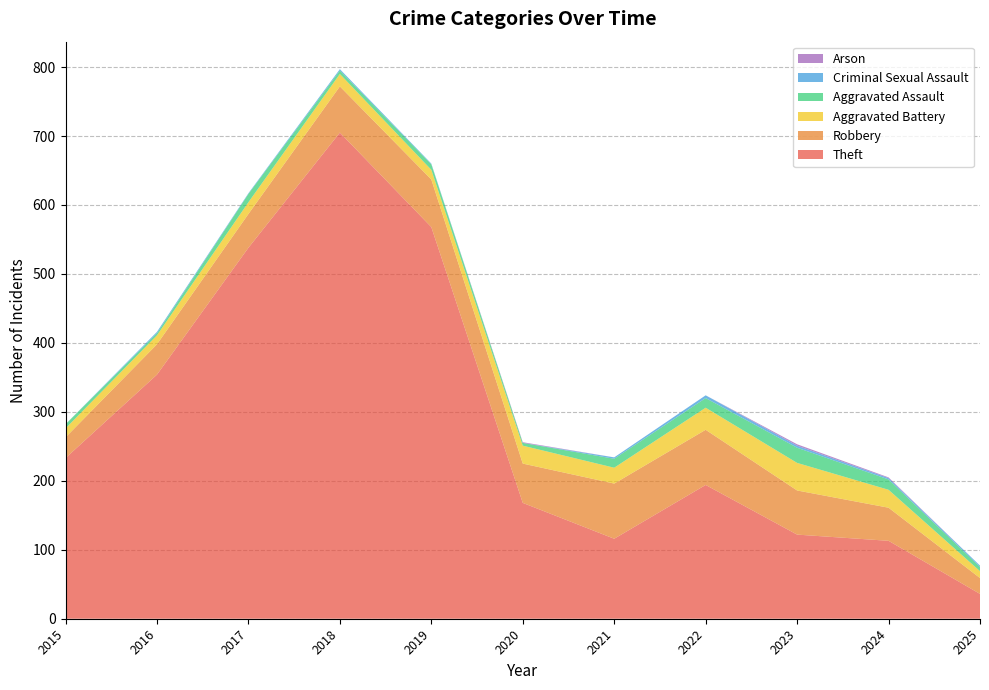

Reading left to right, transcribe all the data shown in this chart.

Theft: 2015=233	2016=354	2017=538	2018=705	2019=568	2020=168	2021=116	2022=194	2023=122	2024=113	2025=36
Robbery: 2015=30	2016=44	2017=49	2018=67	2019=69	2020=57	2021=80	2022=80	2023=64	2024=48	2025=23
Aggravated Battery: 2015=13	2016=13	2017=17	2018=18	2019=14	2020=26	2021=23	2022=32	2023=40	2024=26	2025=10
Aggravated Assault: 2015=6	2016=3	2017=12	2018=5	2019=8	2020=4	2021=13	2022=14	2023=22	2024=15	2025=6
Criminal Sexual Assault: 2015=0	2016=2	2017=1	2018=2	2019=1	2020=0	2021=2	2022=4	2023=3	2024=2	2025=2
Arson: 2015=0	2016=0	2017=0	2018=0	2019=0	2020=1	2021=0	2022=0	2023=2	2024=1	2025=0